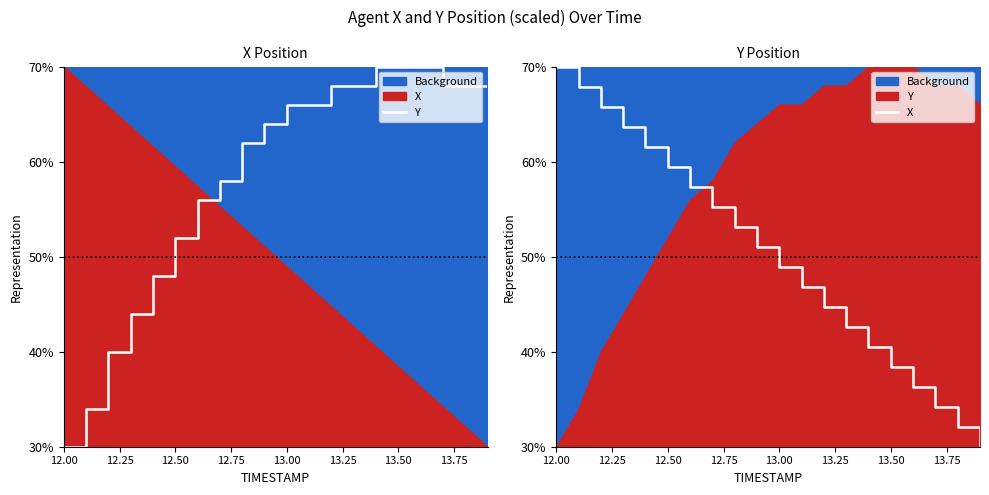

Reading left to right, list all the values displayed in this chart.

Y: 30.0	34.0	40.0	44.0	48.0	52.0	56.0	58.0	62.0	64.0	66.0	66.0	68.0	68.0	70.0	70.0	70.0	68.0	68.0	66.0
X: 70.0	67.9	65.8	63.7	61.6	59.5	57.4	55.3	53.2	51.1	48.9	46.8	44.7	42.6	40.5	38.4	36.3	34.2	32.1	30.0